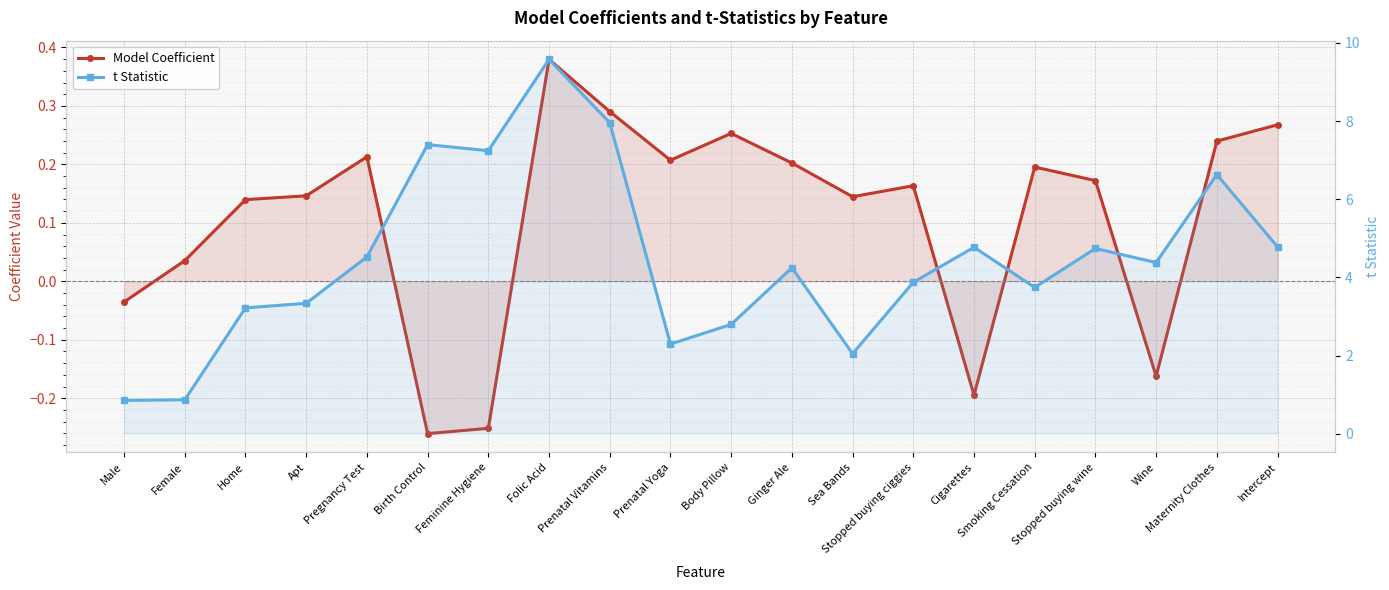

Between Feminine Hygiene and Smoking Cessation, which series saw the biggest shift?

t Statistic